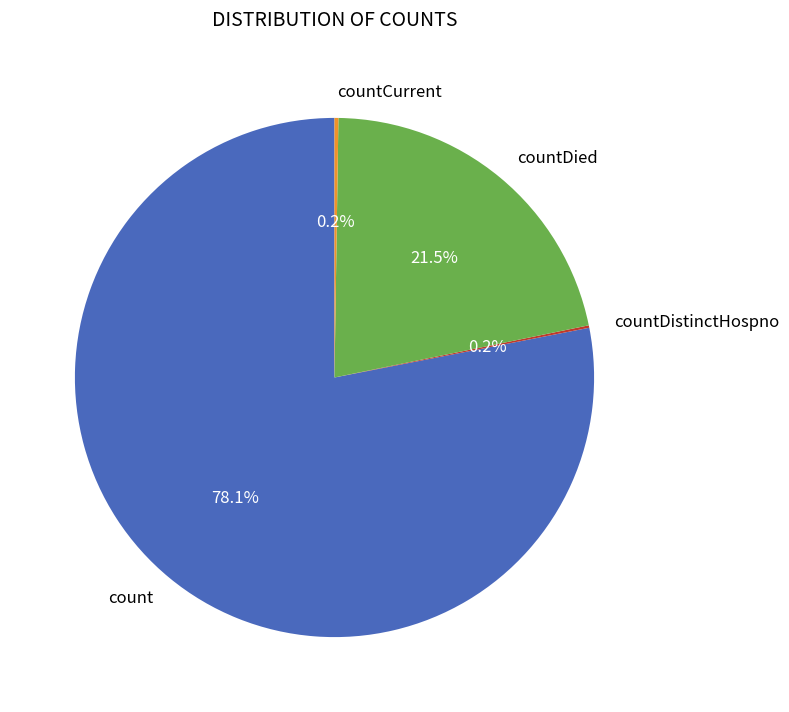

Is it true that count is 66% of the pie?

False